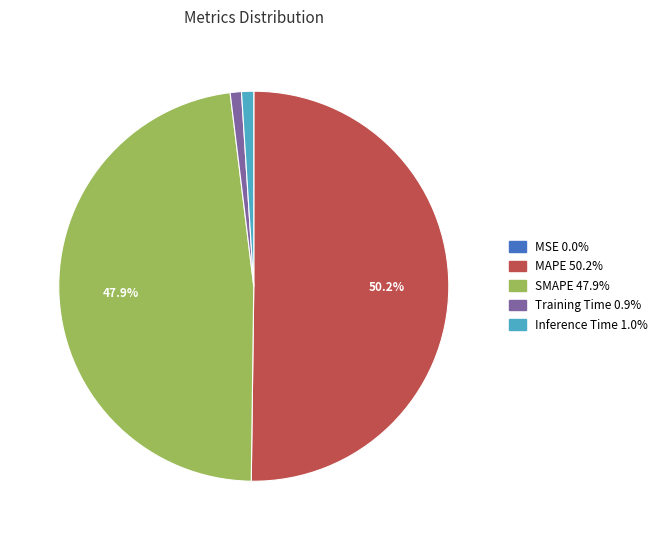

To the nearest percent, what is the average slice percentage?

20%